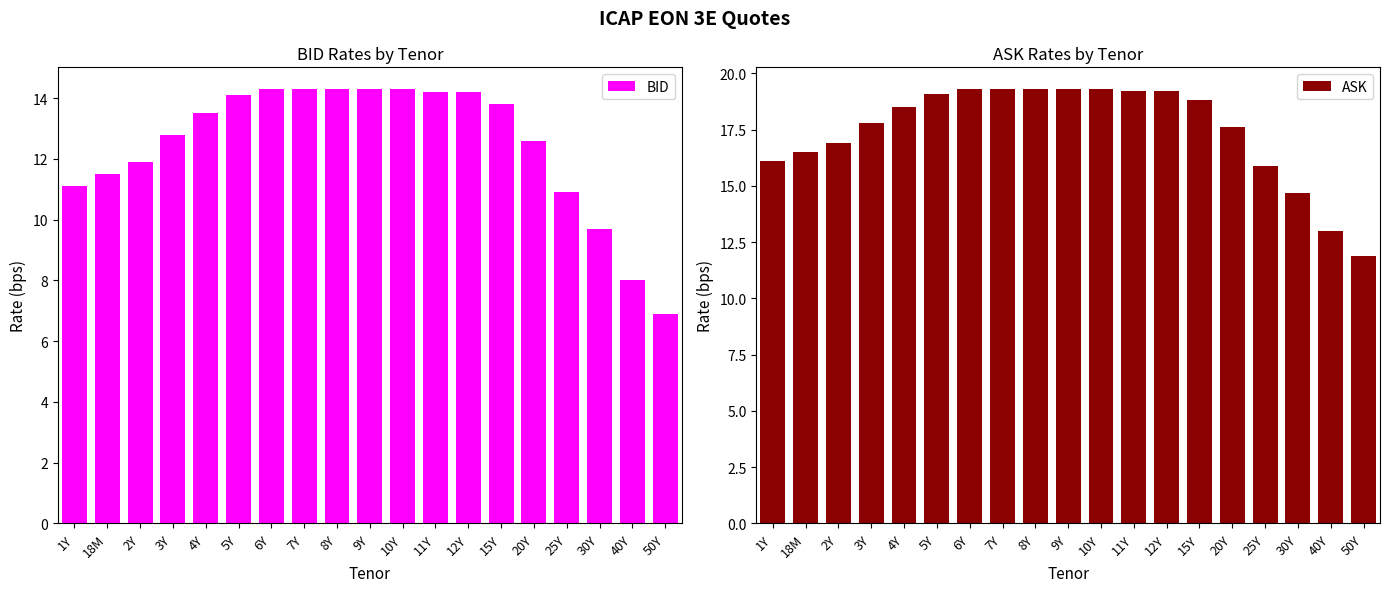

The value of BID at 2Y is 11.9. True or false?

True